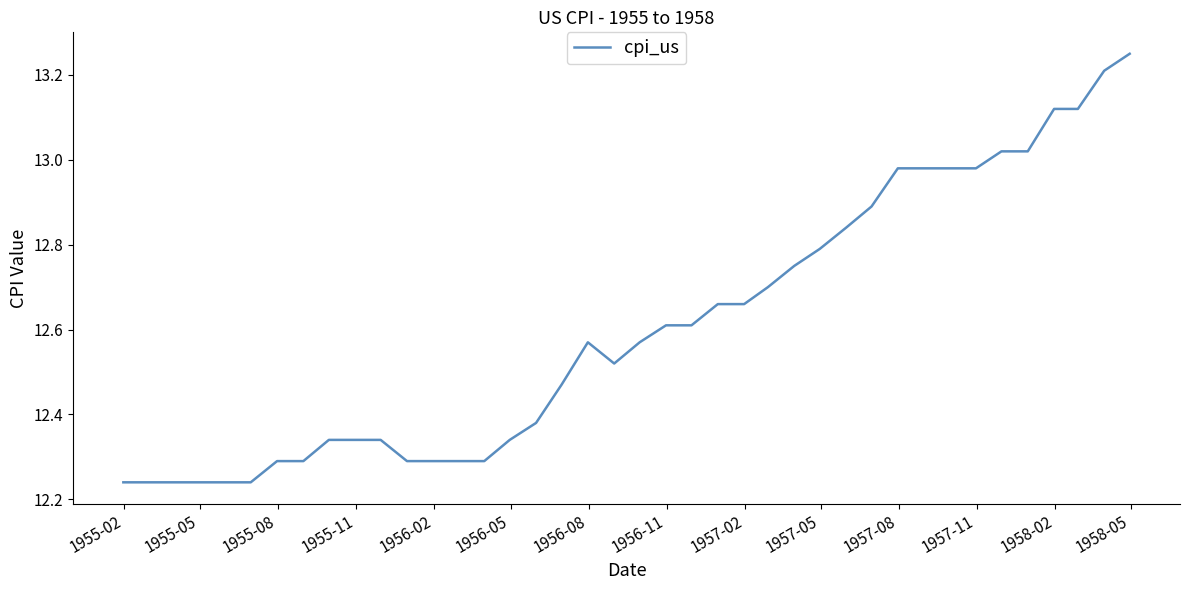

What is the difference between the maximum and minimum values?

1.0